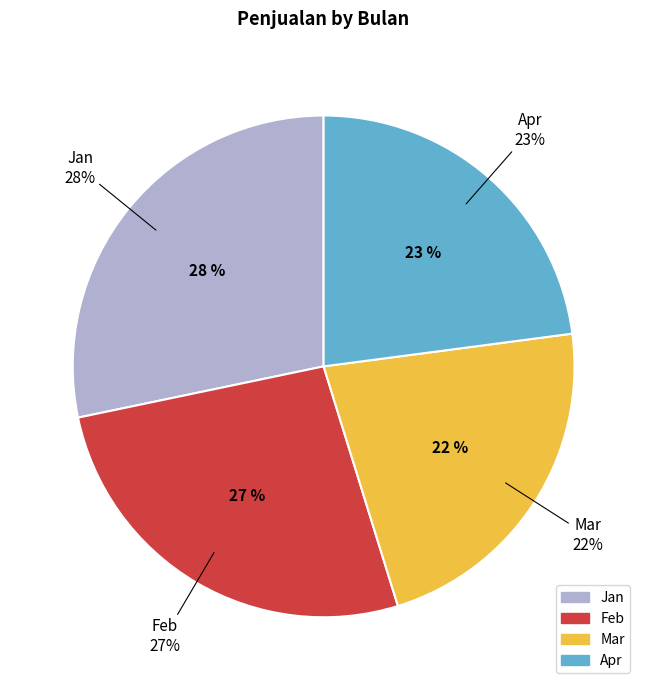

Is there a majority slice in this chart?

No